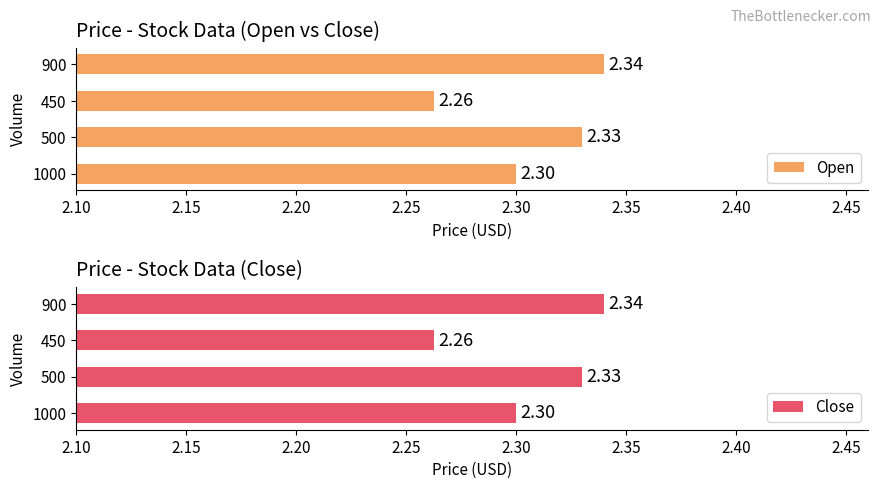

The value of Close at 900 is 3.0. True or false?

False